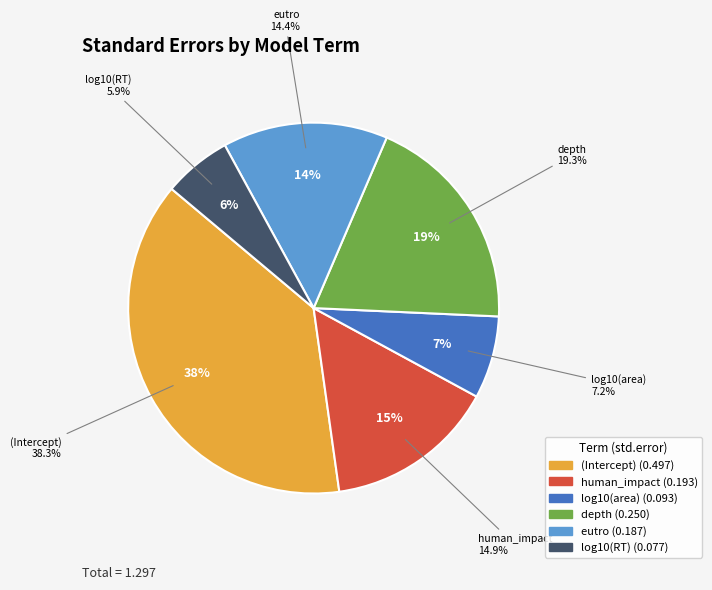

How many segments does this pie chart have?

6